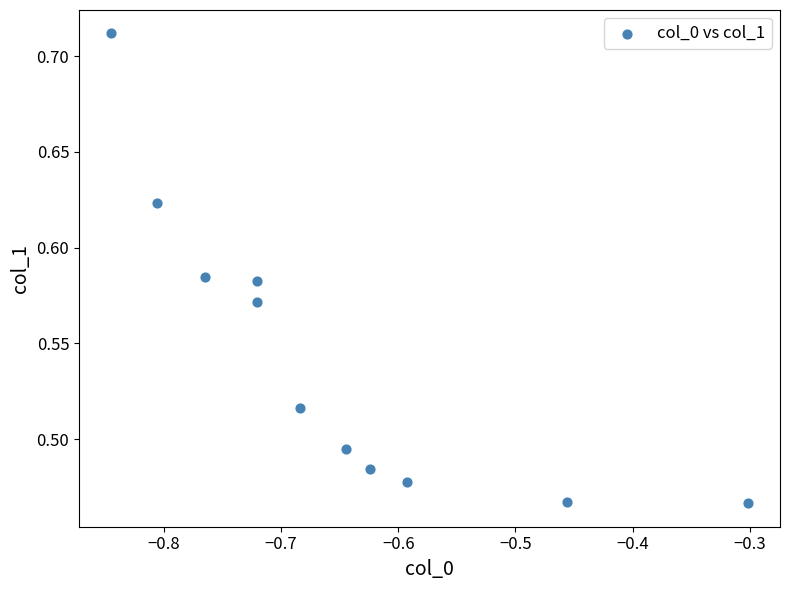

What is the average X value?

-0.7